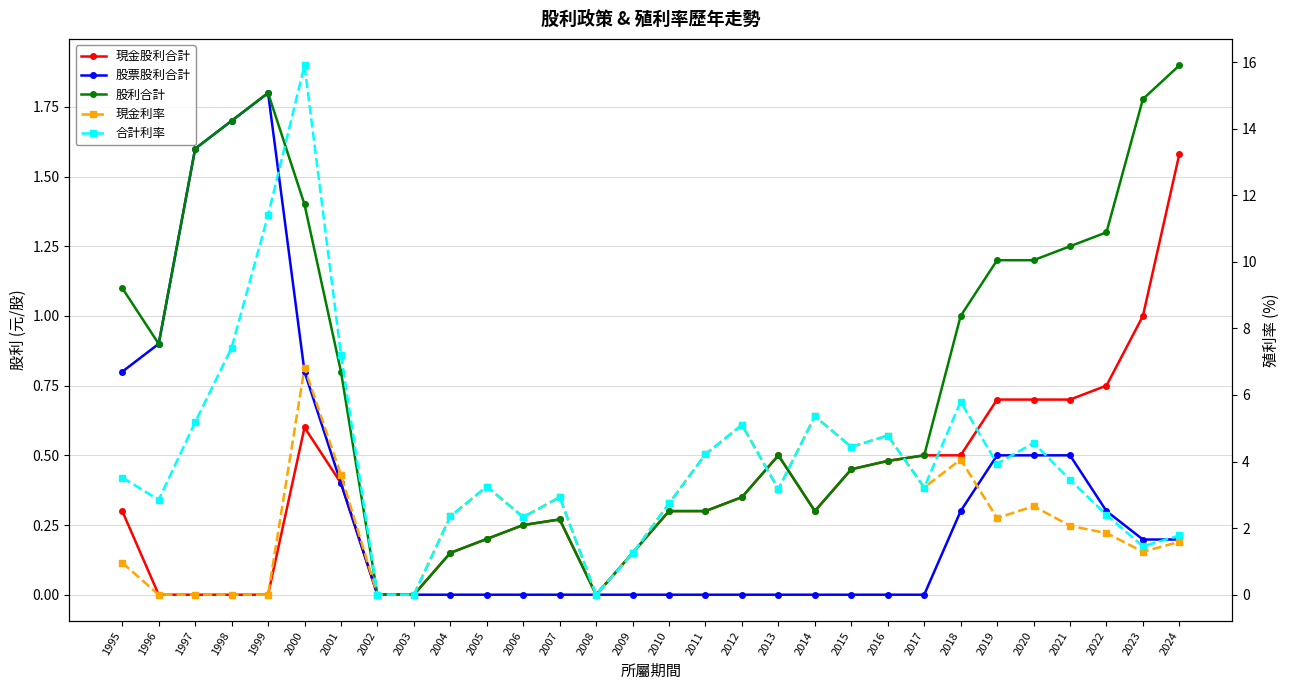

At which category is the sum across all series the highest?

2000